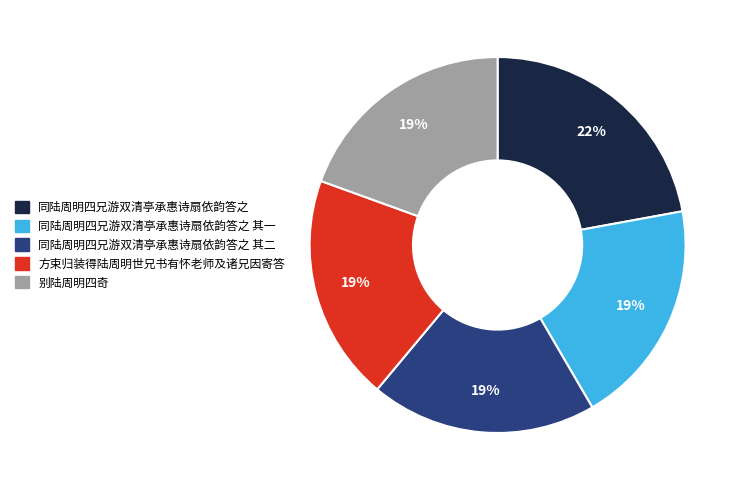

Is there a majority slice in this chart?

No